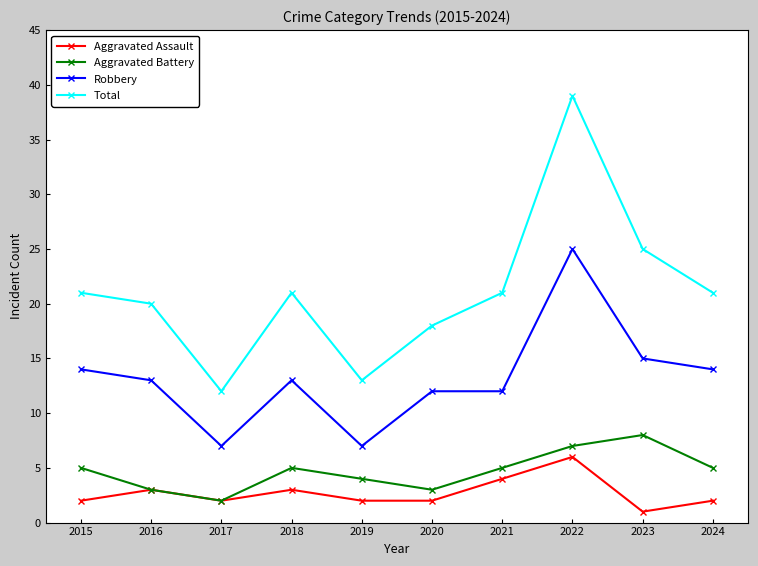

What is the sum of the Total values at 2018 and 2022?

60